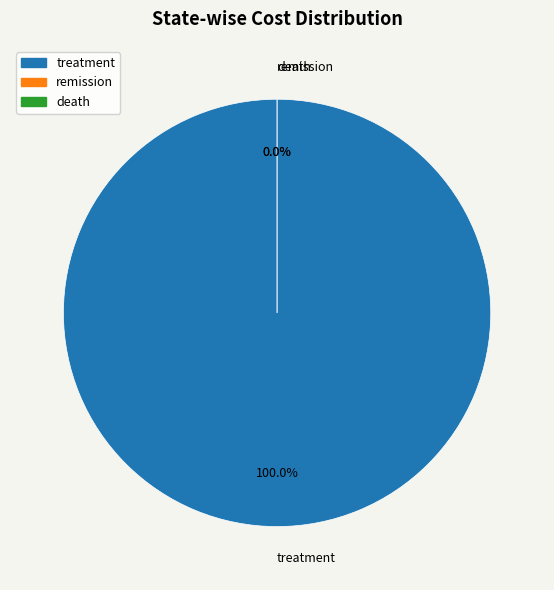

What is the smallest slice in the pie chart?

remission